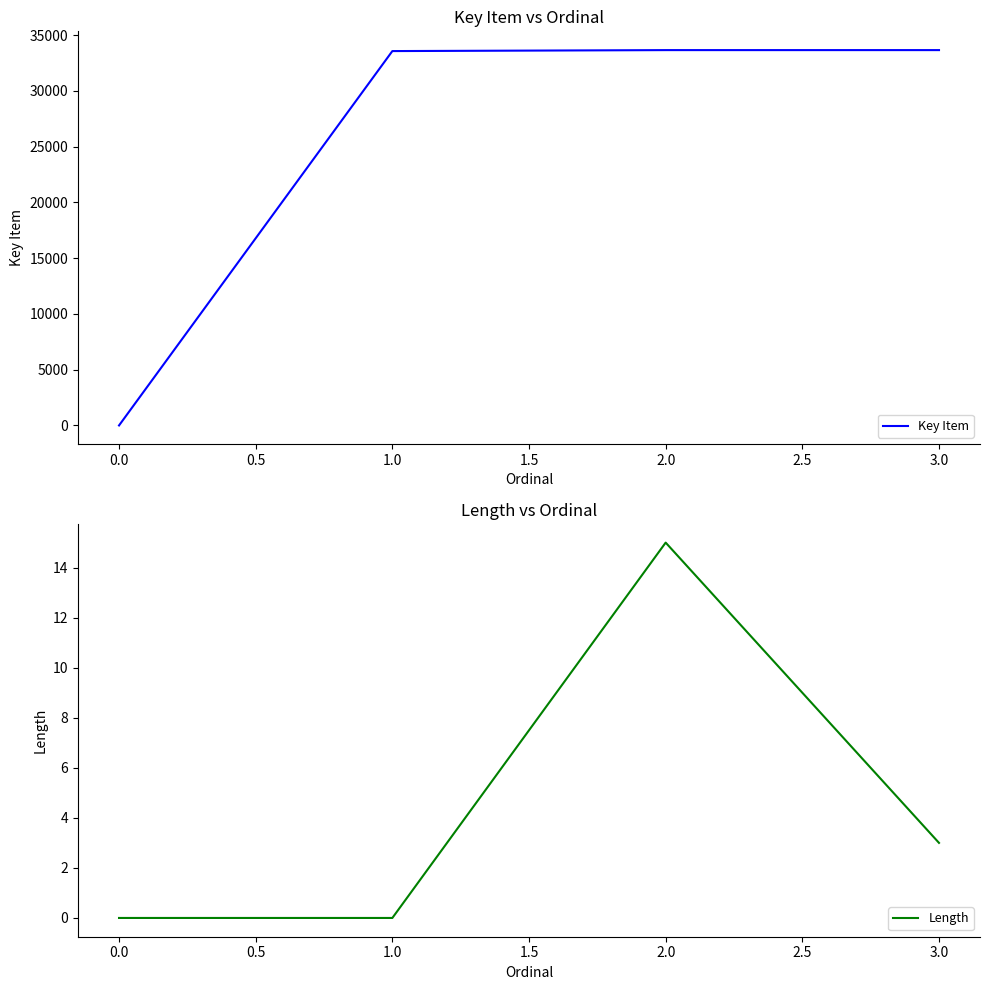

What is the average value of the Key Item series?

25215